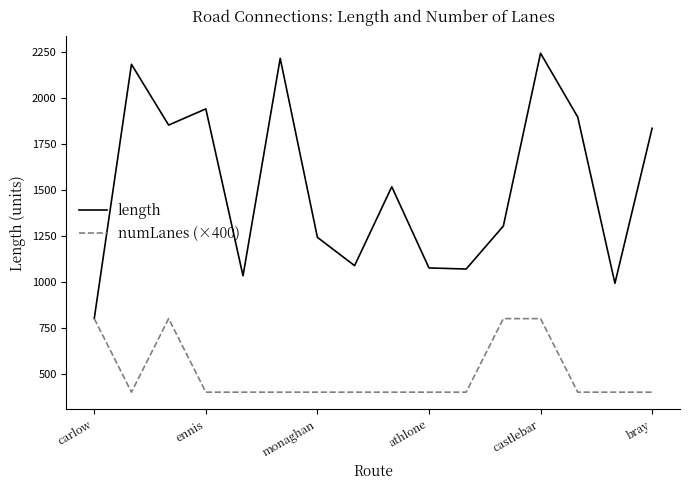

Rank the series by their maximum value, from lowest to highest.

numLanes (×400), length